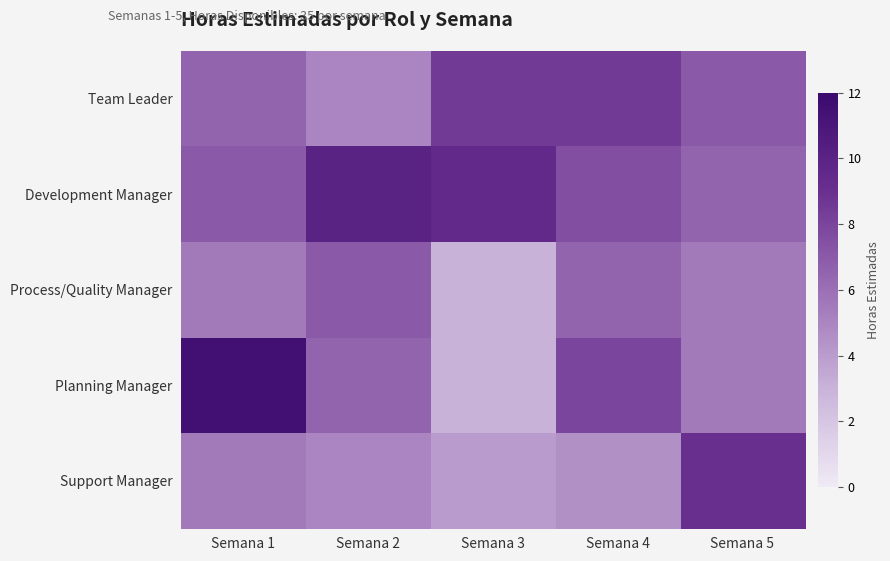

Which series has the largest total across all categories?

Development Manager